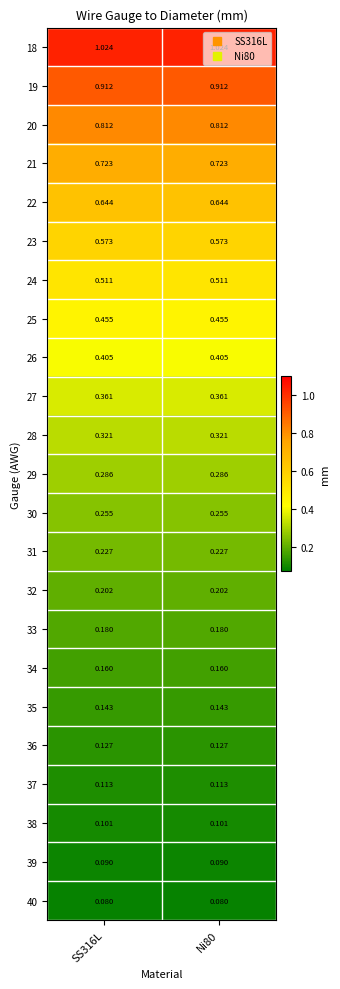

What is the total value across all series at SS316L?

8.7